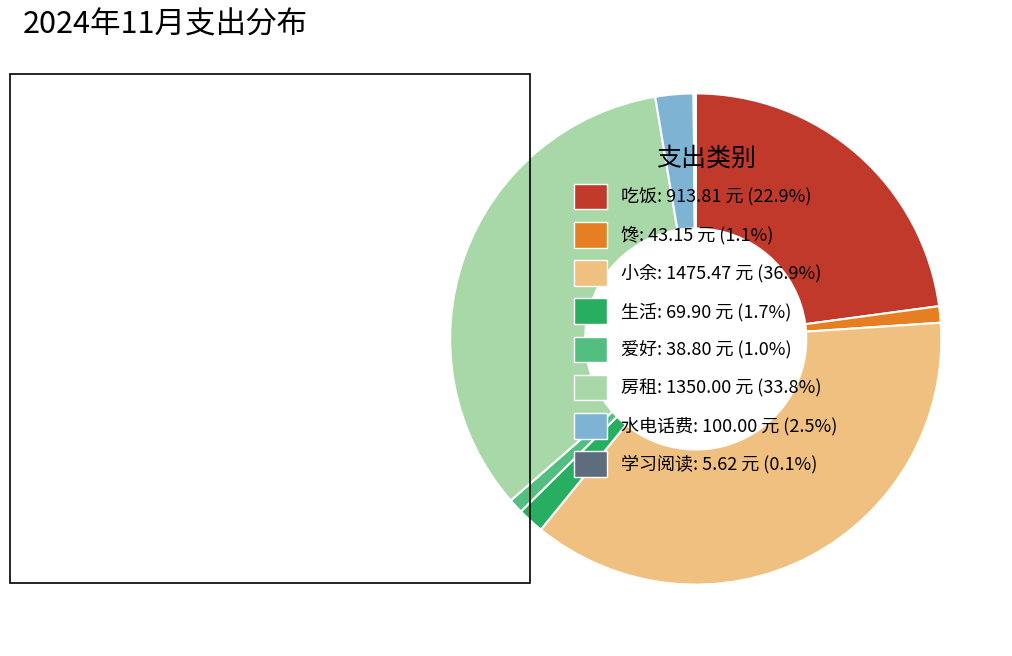

Combined, do 吃饭: 913.81 元 (22.9%) and 爱好: 38.80 元 (1.0%) account for over 50%?

No